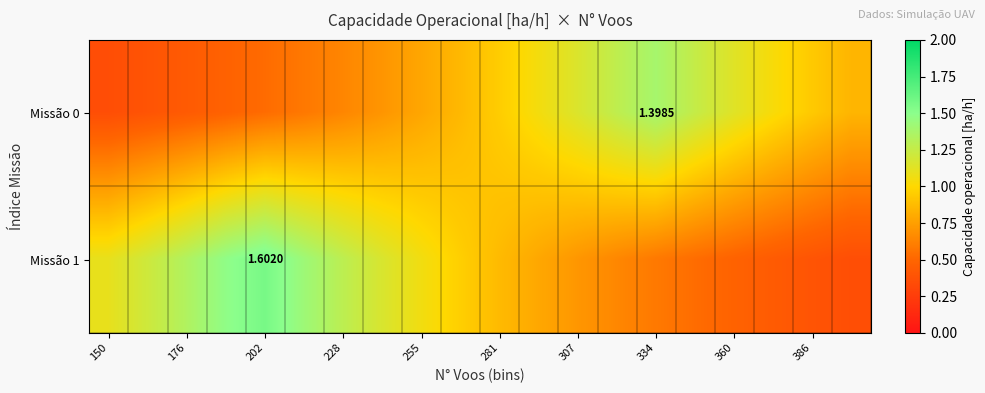

Rank the series by their maximum value, from lowest to highest.

Missão 0, Missão 1